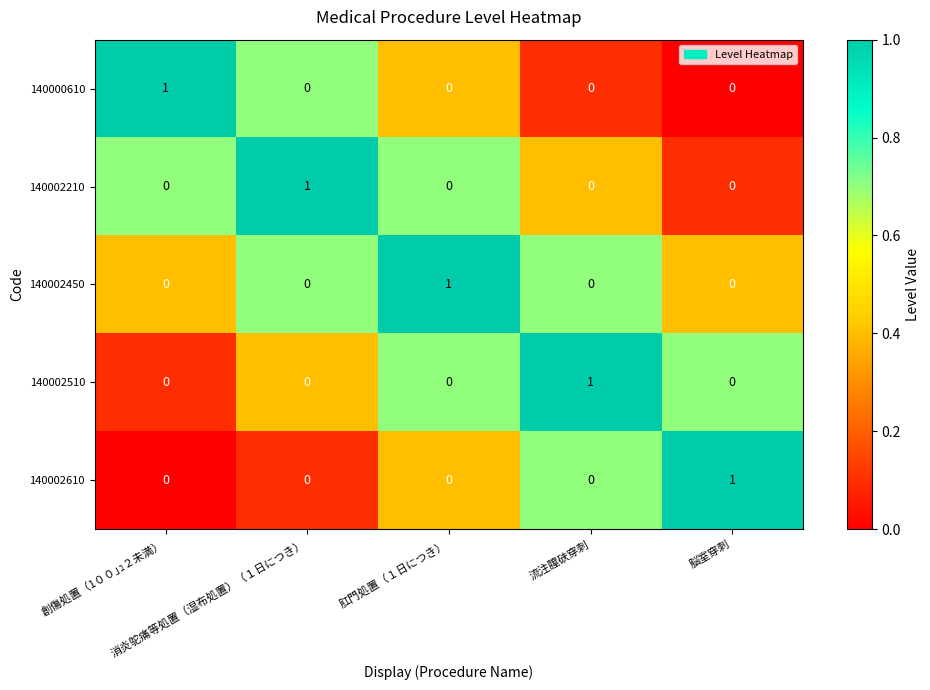

Count the 140002210 values in the range 0 to 1.

5